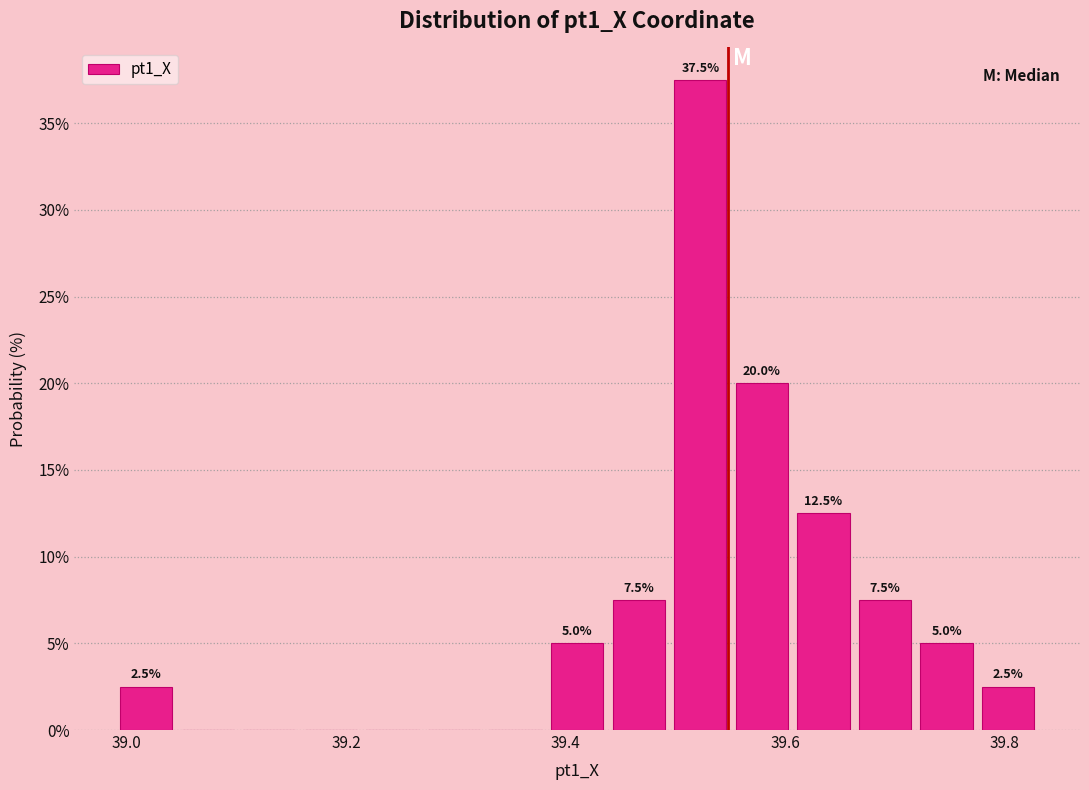

Read against the x-axis, roughly where is the centre of the tallest bar?

39.52